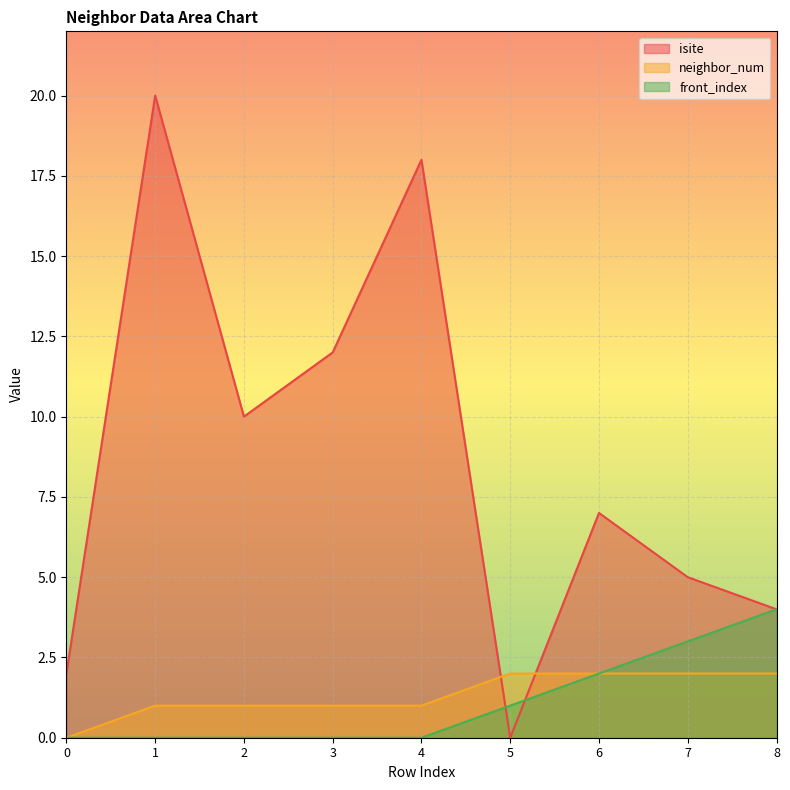

Rank the series by their maximum value, from highest to lowest.

isite, front_index, neighbor_num